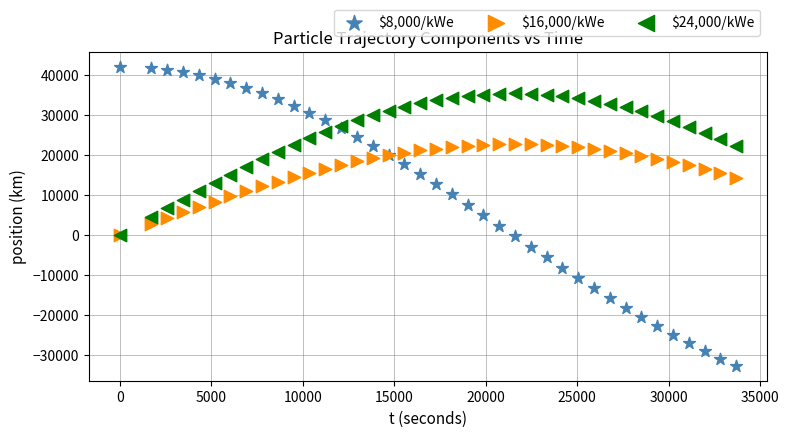

What are all the series names shown in the legend?

$8,000/kWe, $16,000/kWe, $24,000/kWe